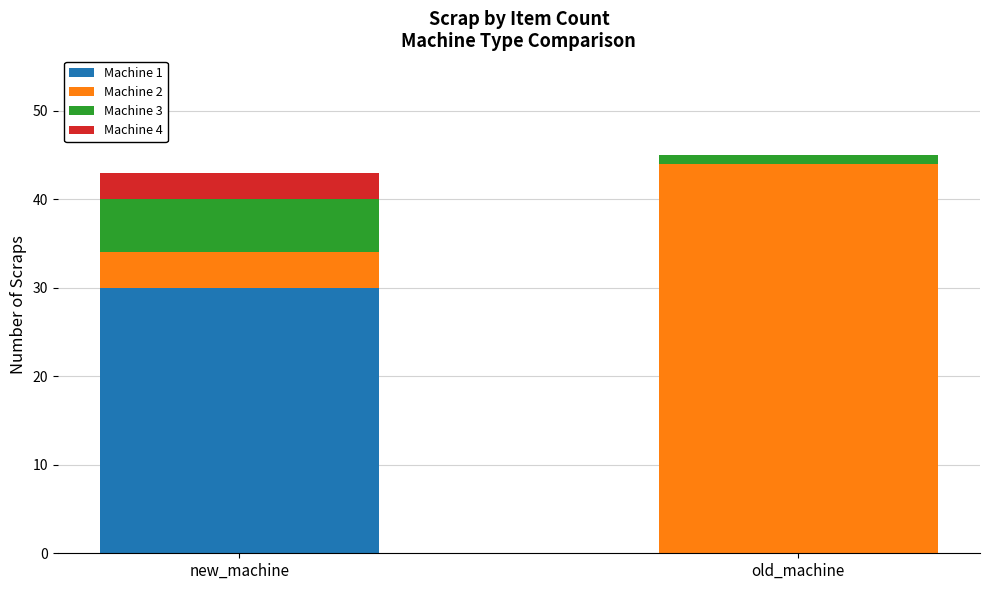

True or false: Machine 1 has a value of 0 at old_machine.

True